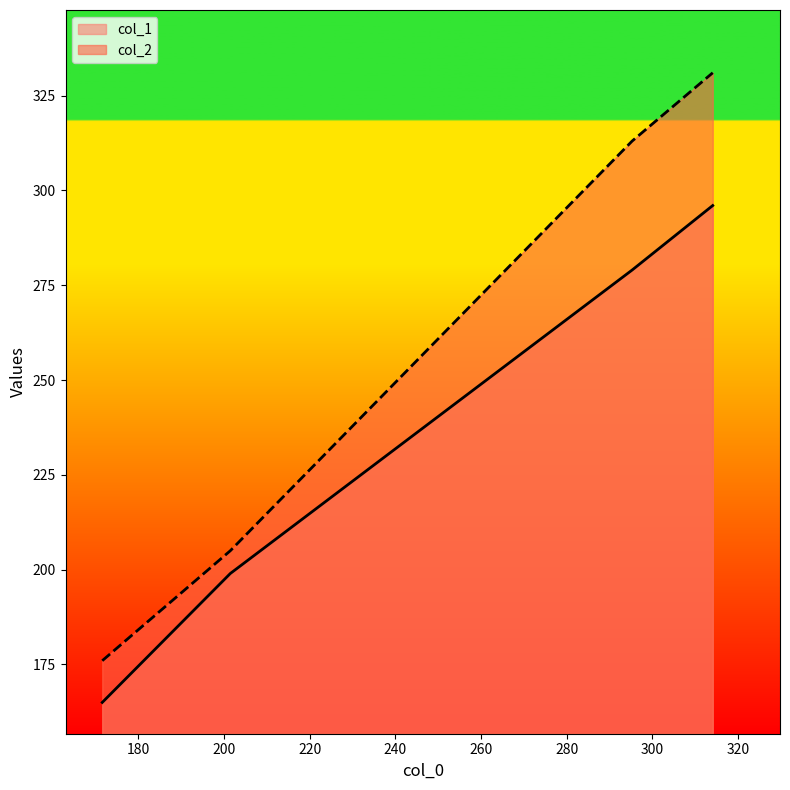

What are all the series names shown in the legend?

col_1, col_2